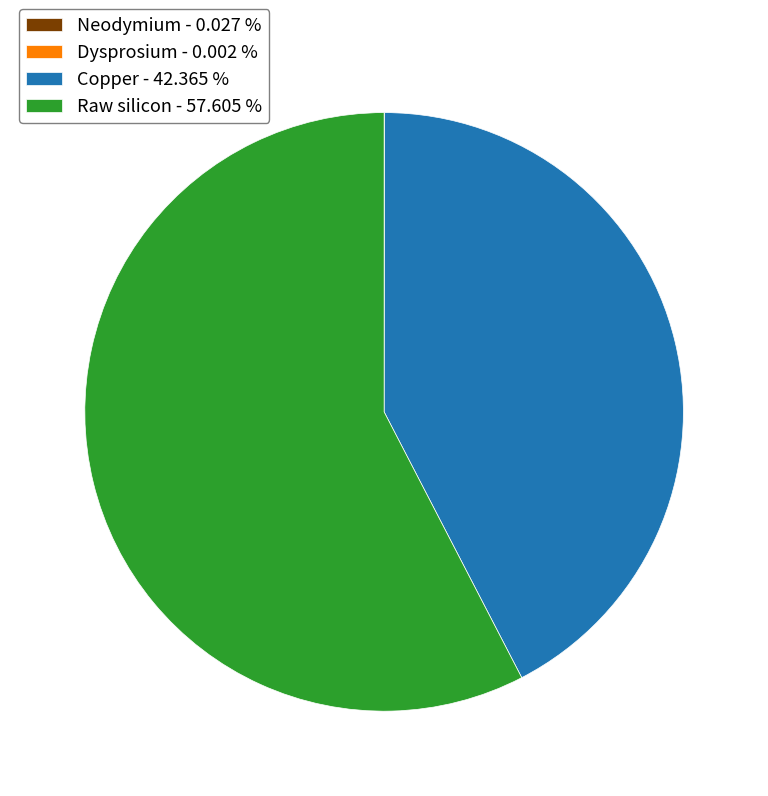

Does Raw silicon represent more than half of the total?

Yes